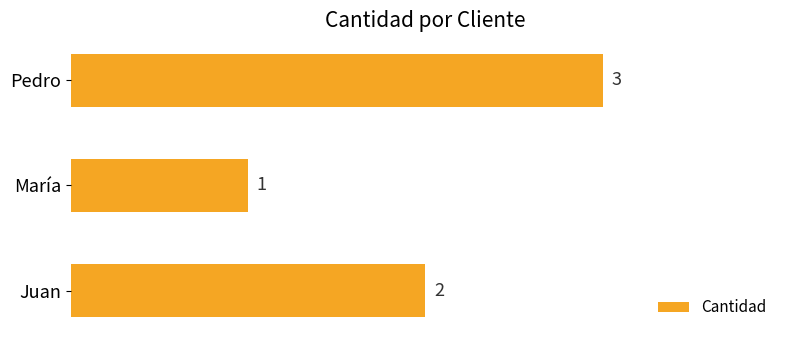

Which category has the highest value across all series?

Pedro